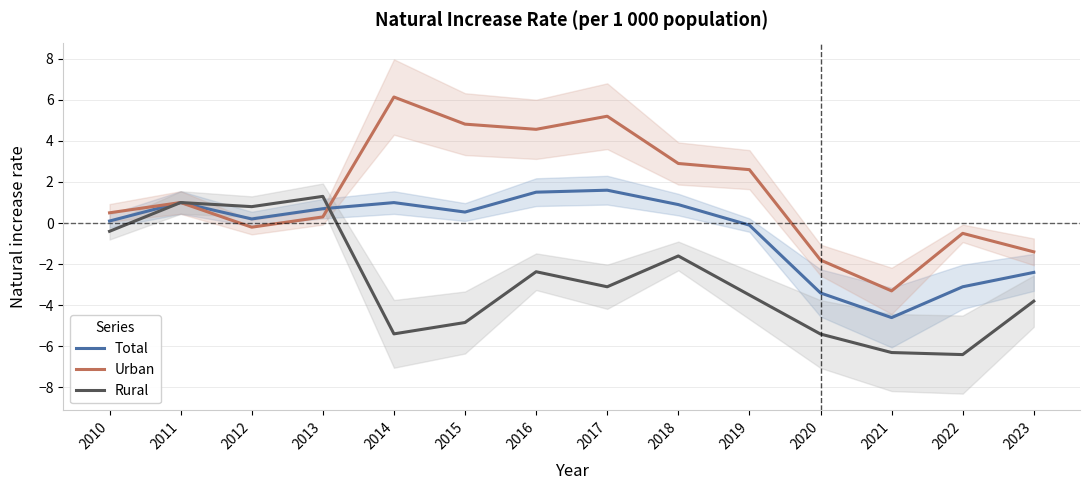

What is the value of the Total point at the 10th from the left?

-0.1